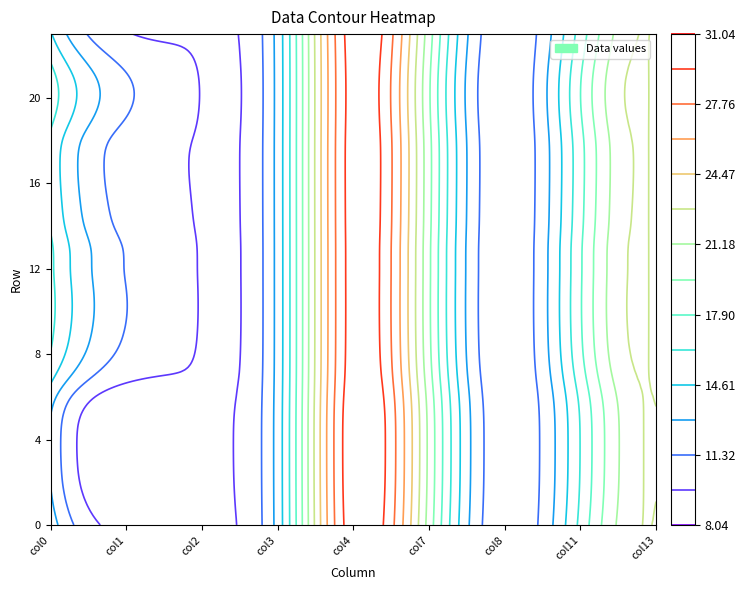

Rank the series by their maximum value, from lowest to highest.

20, 21, 10, 11, 19, 12, 9, 13, 8, 14, 18, 22, 15, 16, 17, 7, 23, 0, 6, 1, 2, 5, 3, 4